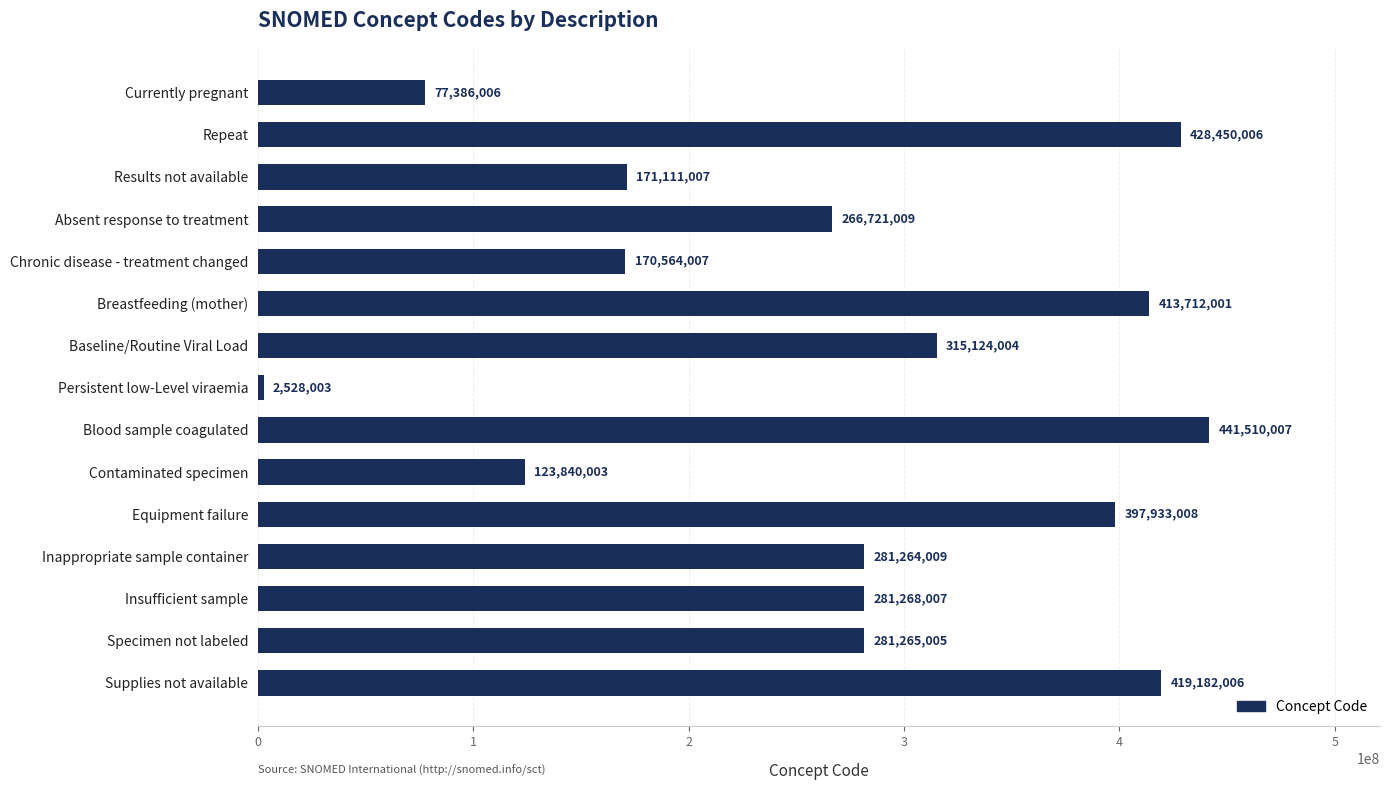

Reading bottom to top, transcribe all the data shown in this chart.

419182006	281265005	281268007	281264009	397933008	123840003	441510007	2528003	315124004	413712001	170564007	266721009	171111007	428450006	77386006